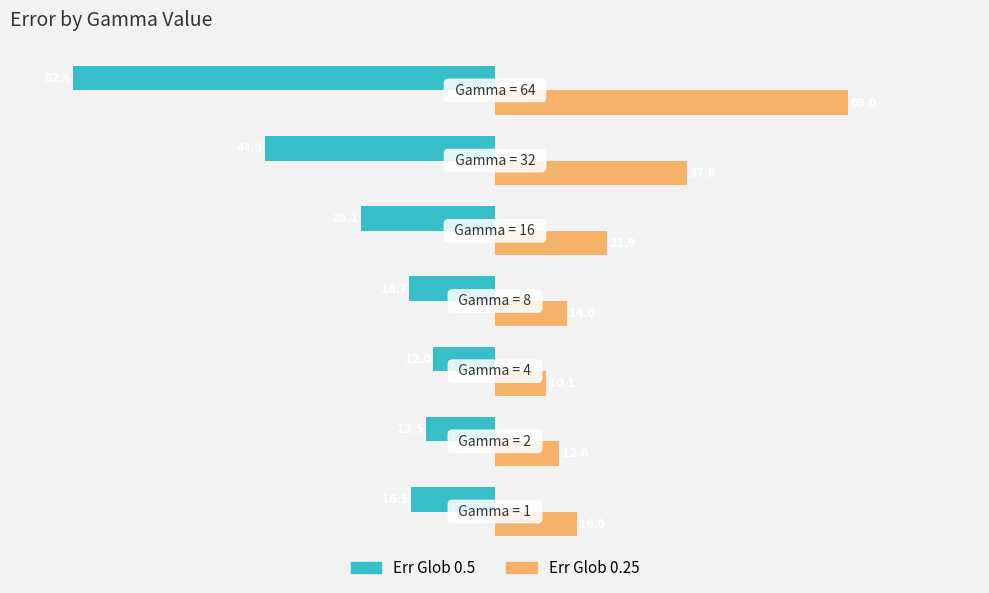

What are all the series names shown in the legend?

Err Glob 0.5, Err Glob 0.25